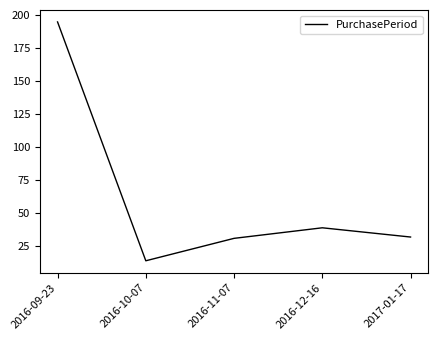

How many interior local peaks (higher than both neighbors) does the data have?

1